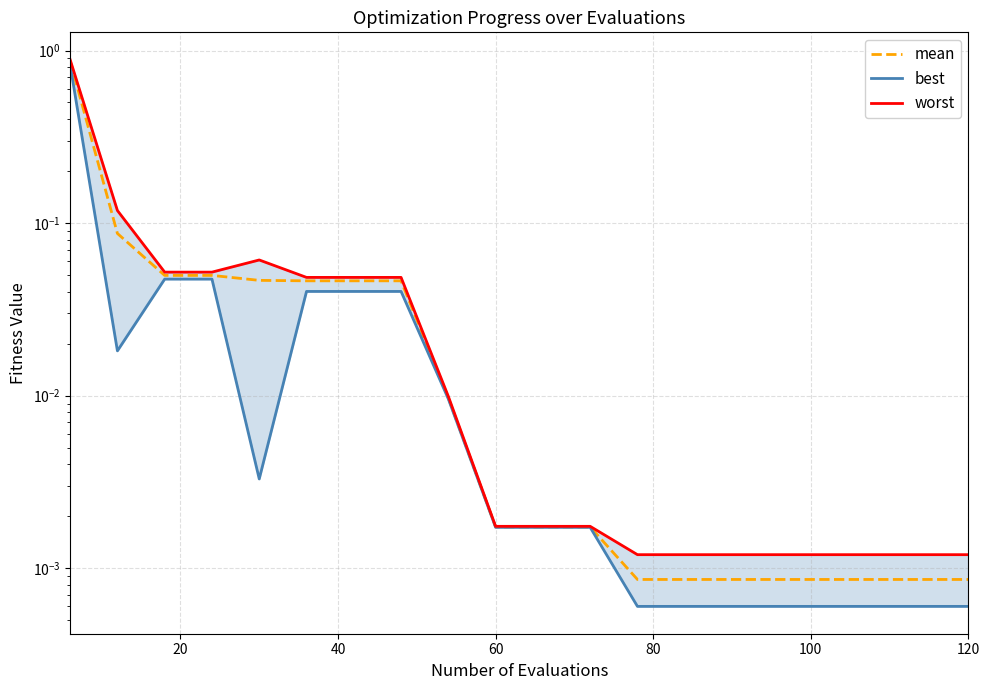

List the series in order of their peak value, highest first.

worst, mean, best